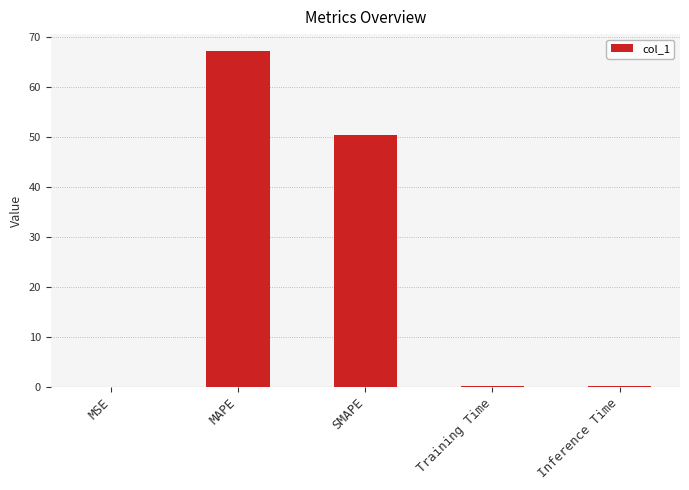

Are the bars horizontal?

No